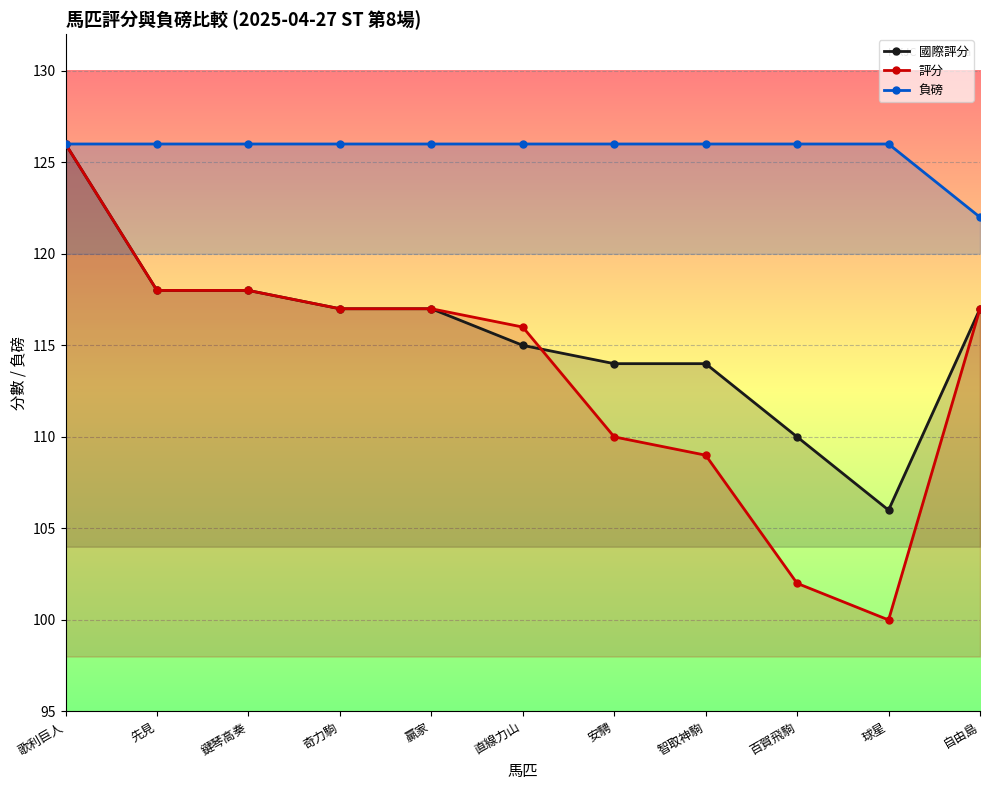

At how many categories does at least one series exceed 115?

11